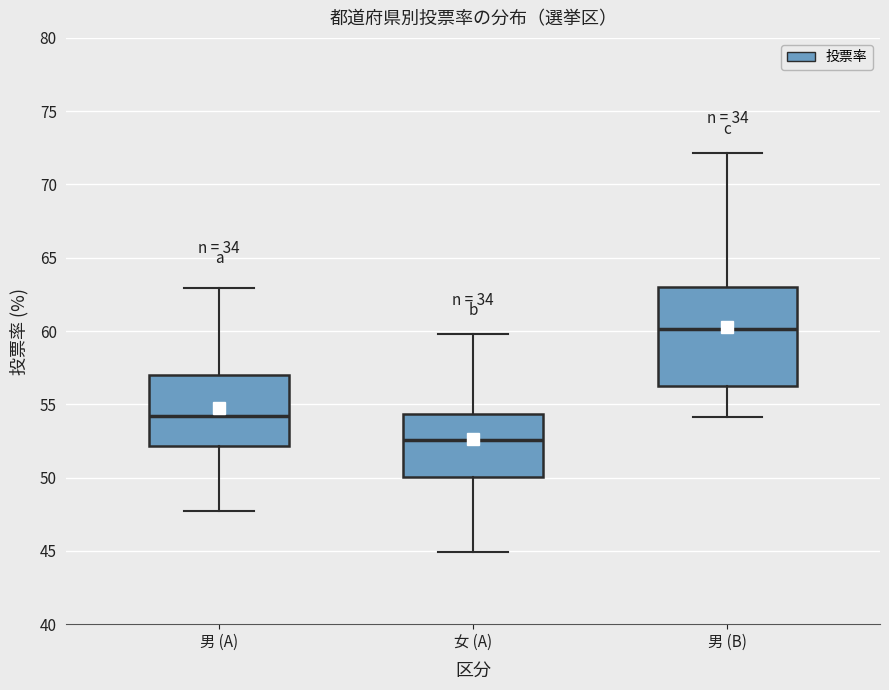

Reading left to right, transcribe this box plot: for each box, give where its median line is, the range the box spans, and where its two whiskers end, as read against the y-axis. The values are not printed on the chart, so give them approximately, as read against the axis.

男 (A): median 54.0, box 52.0 to 57.0, whiskers 47.5 to 63.0
女 (A): median 52.5, box 50.0 to 54.5, whiskers 45.0 to 60.0
男 (B): median 60.0, box 56.0 to 63.0, whiskers 54.0 to 72.0